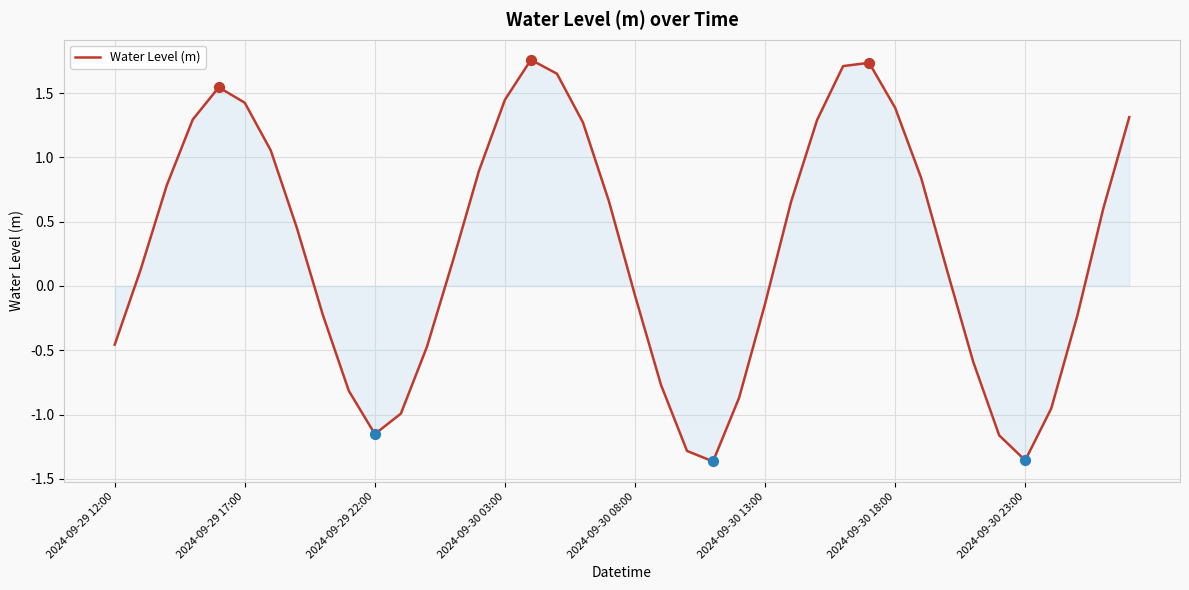

What is the difference between the maximum and minimum values?

3.1